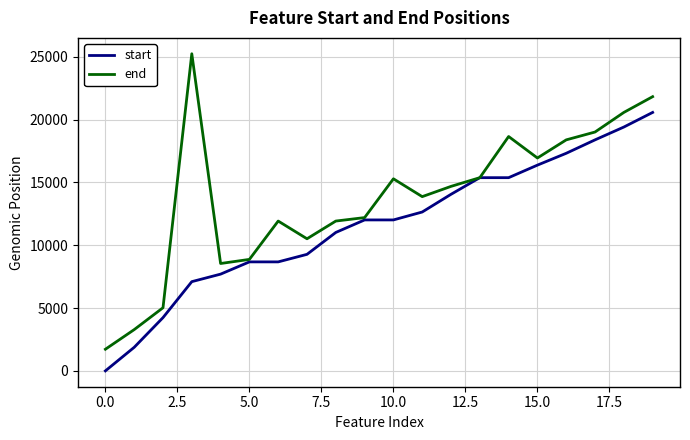

Which series has the largest total across all categories?

end